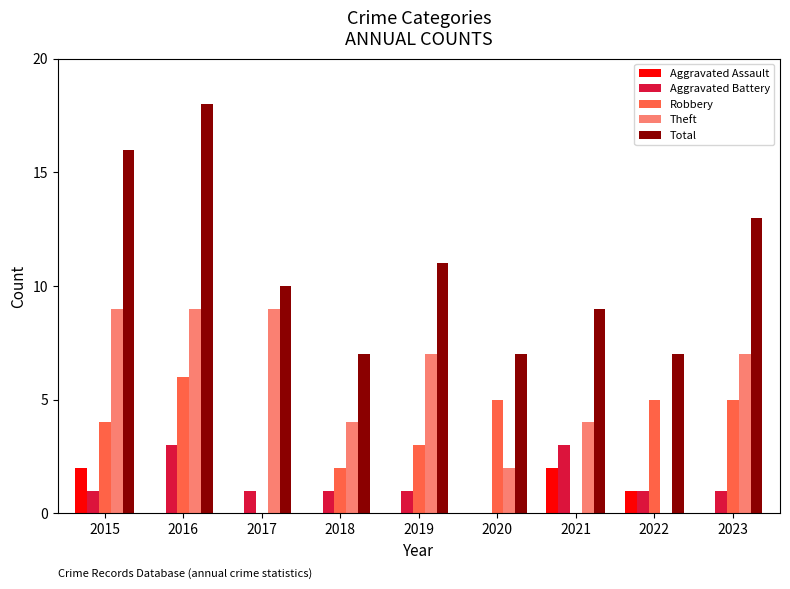

What is the sum of the Total values at 2020 and 2019?

18